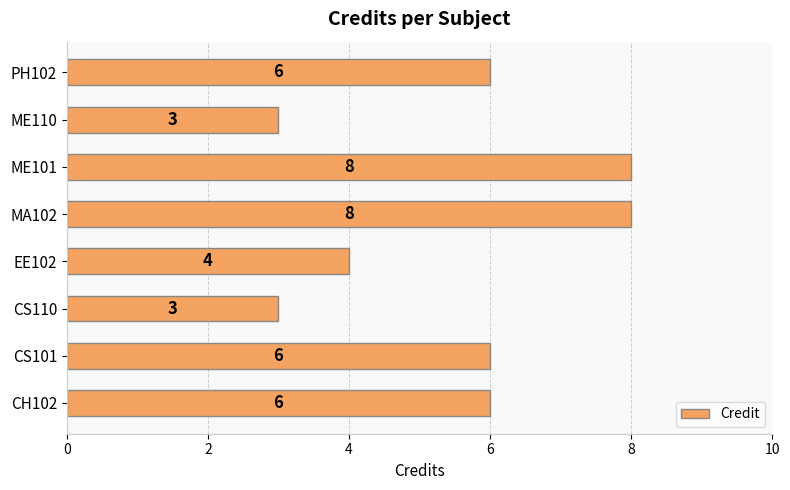

Count the values in the range 4 to 8.

6